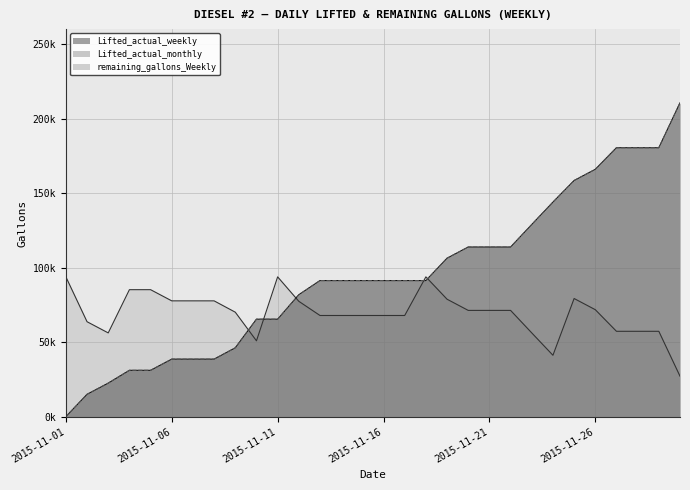

Is the value of Lifted_actual_weekly at 2015-11-02 greater than the value of Lifted_actual_monthly at 2015-11-02?

No